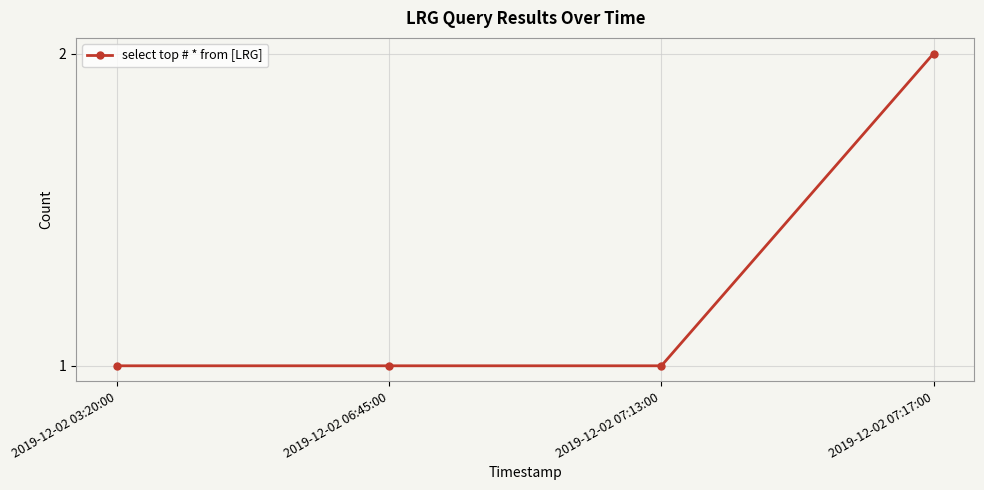

How many values are between 1 and 2?

4